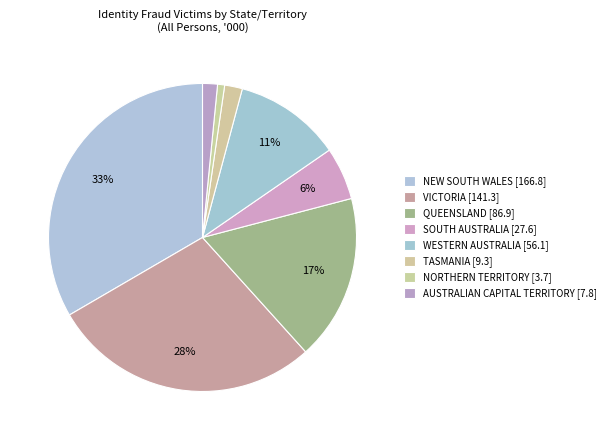

Does VICTORIA represent more than half of the total?

No